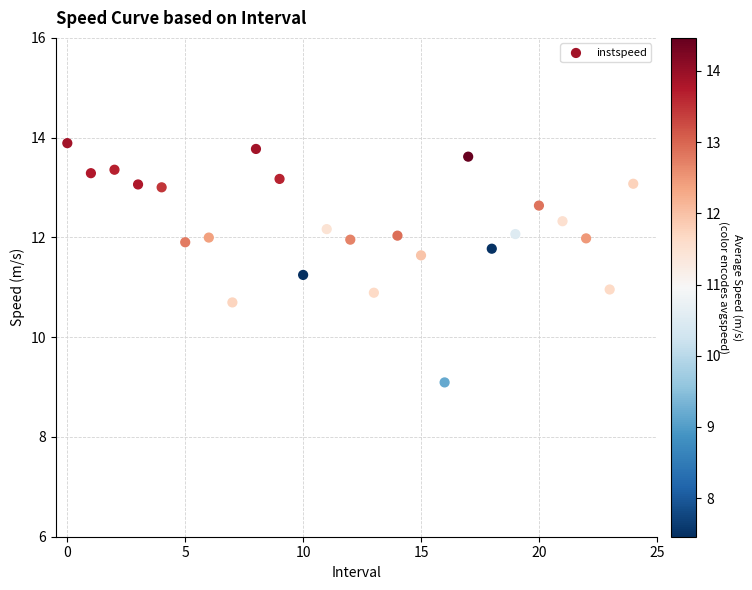

What is the range of Y values (max minus min)?

4.8